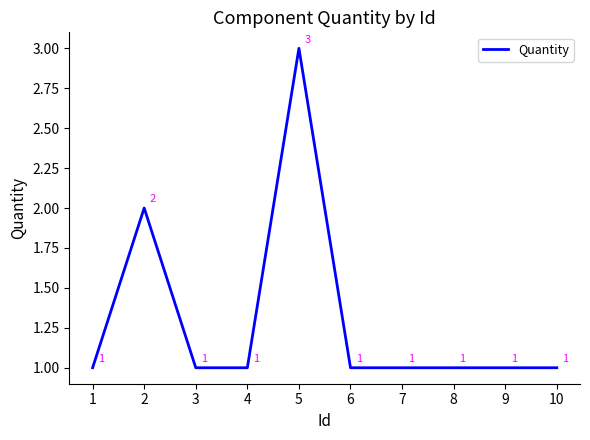

What is the maximum value shown in the chart?

3